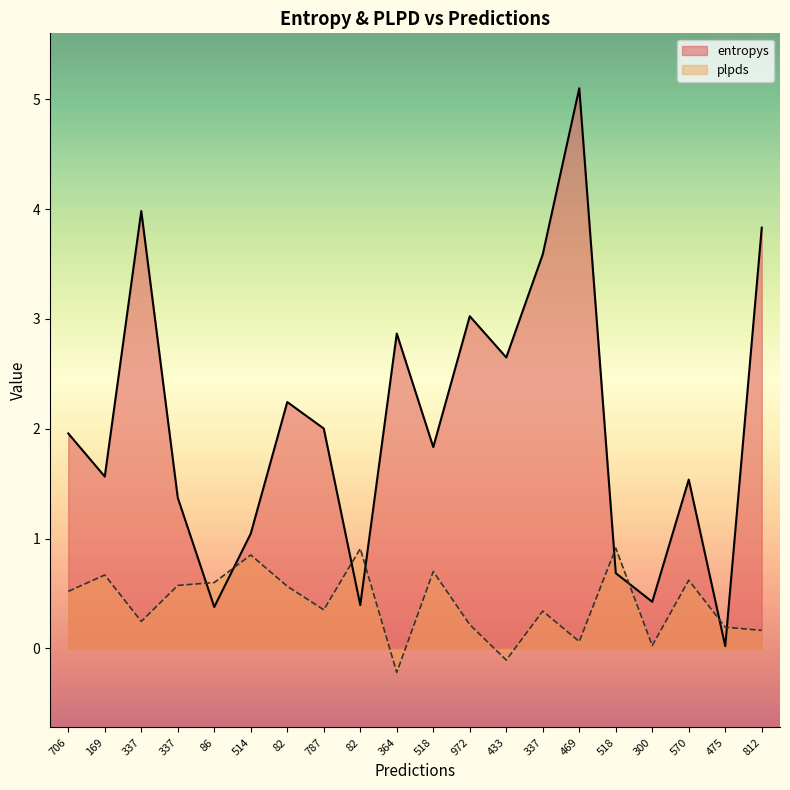

What are all the series names shown in the legend?

entropys, plpds